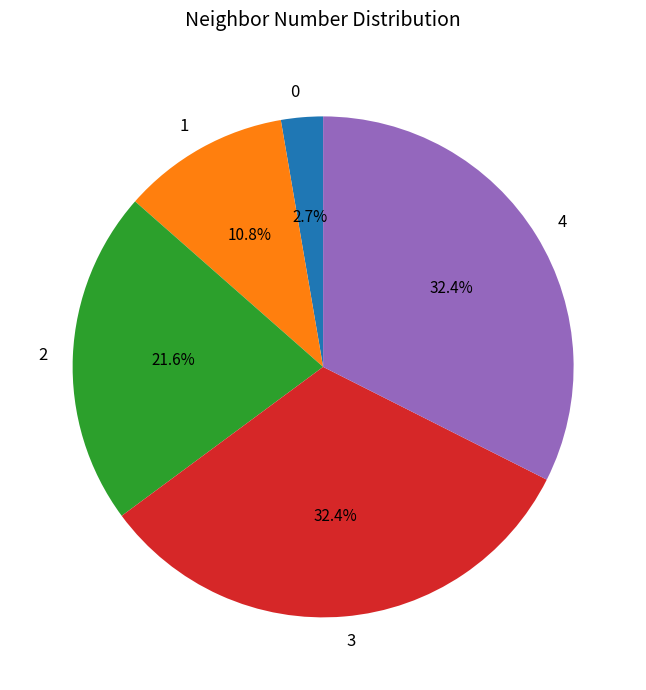

Is there a majority slice in this chart?

No